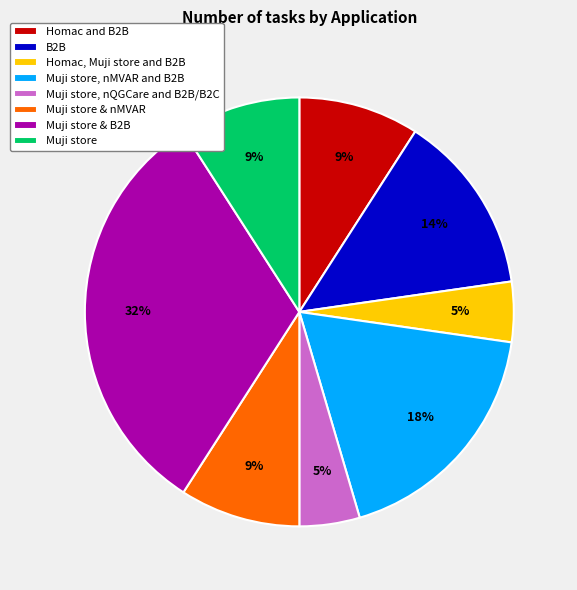

To the nearest percent, what is the difference between the Muji store & B2B and B2B slice percentages?

18%